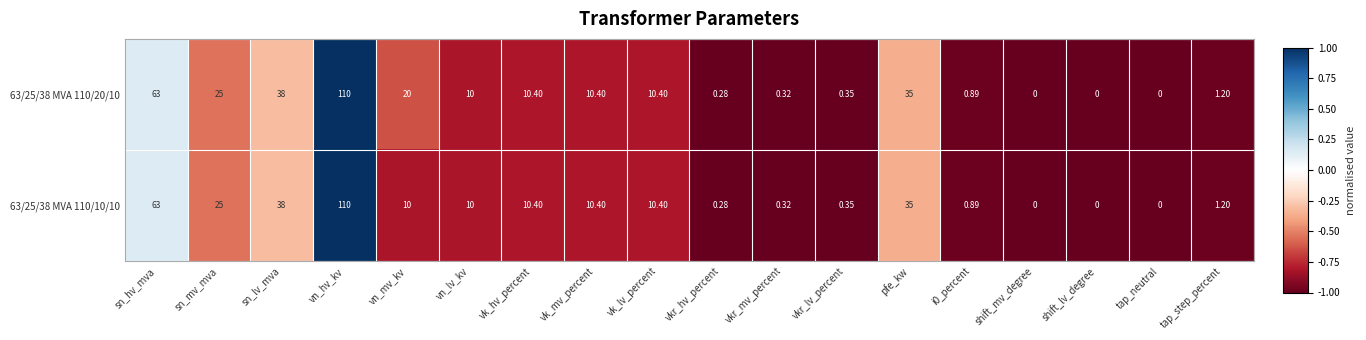

Rank the series at vn_mv_kv from lowest to highest value.

63/25/38 MVA 110/10/10, 63/25/38 MVA 110/20/10